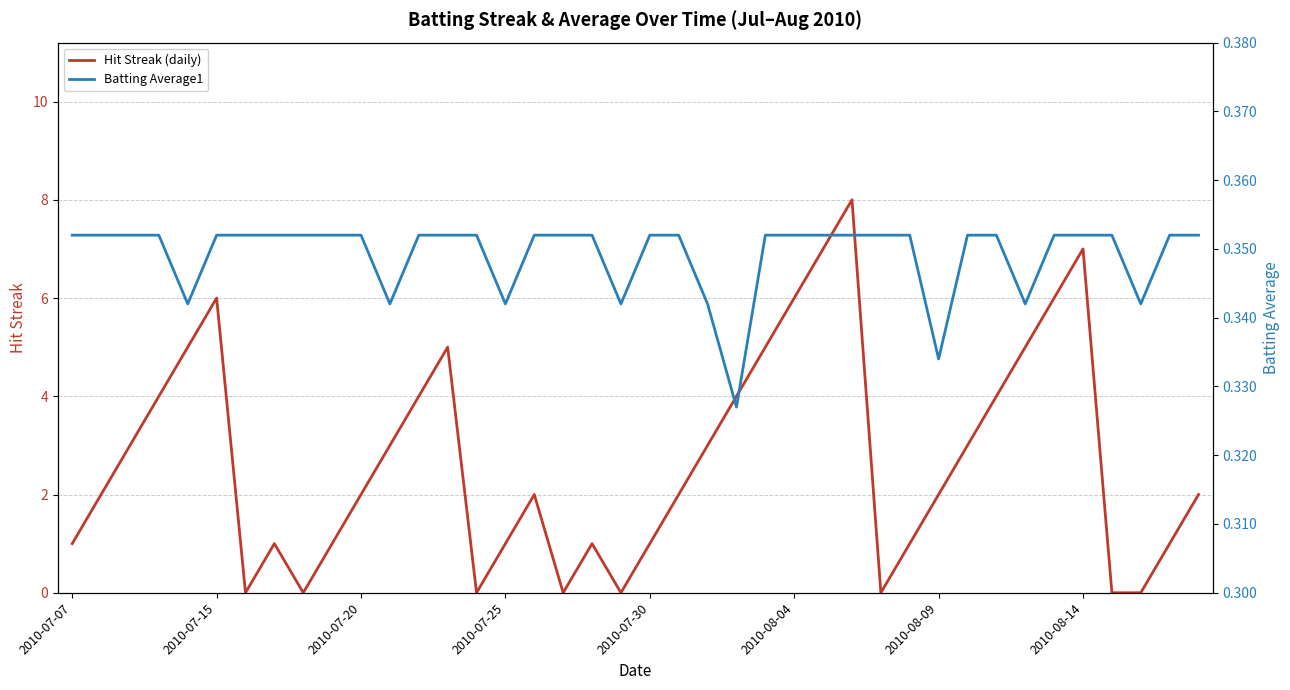

How many lines are shown in the chart?

2